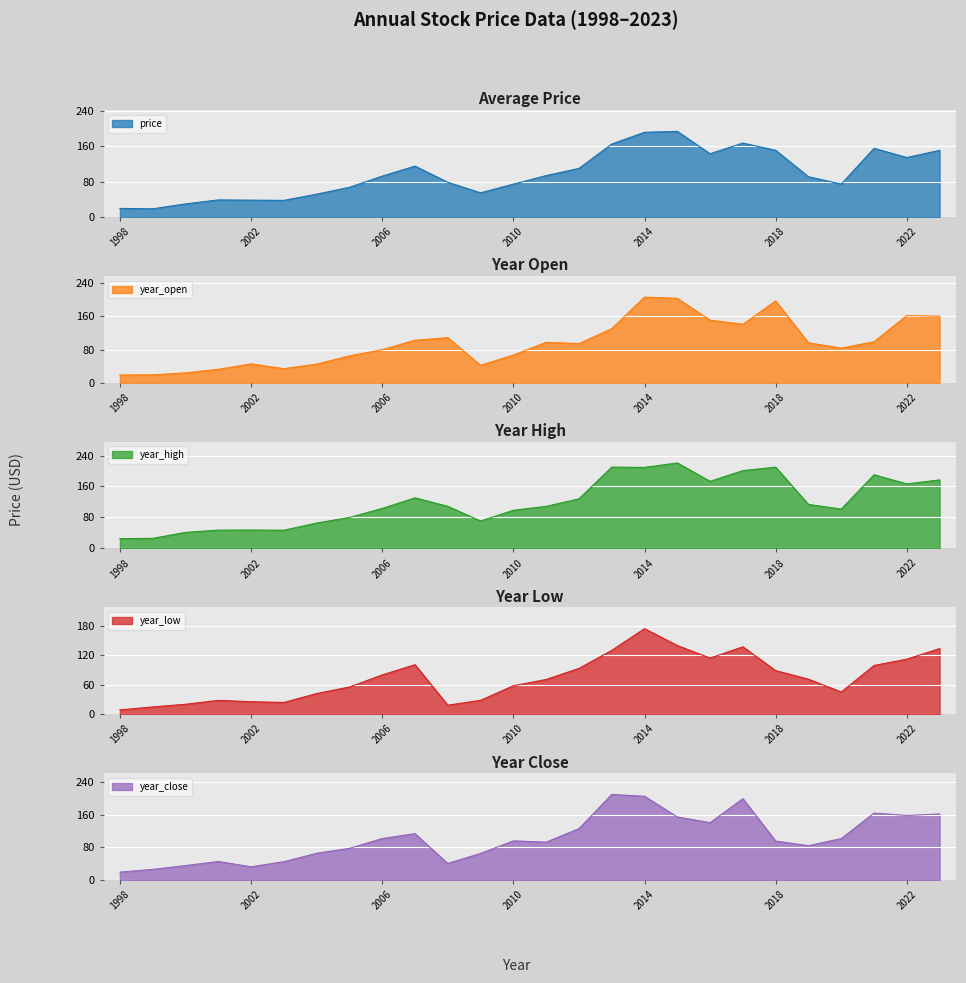

How many data points in year_close are above 96?

13